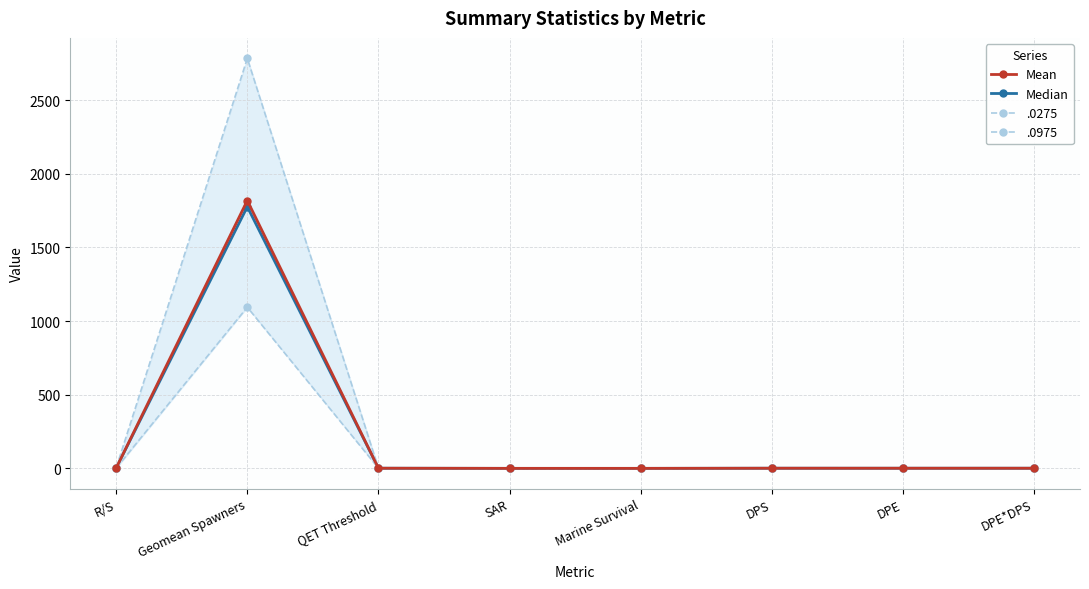

The value of Median at DPE is 0.9. True or false?

True